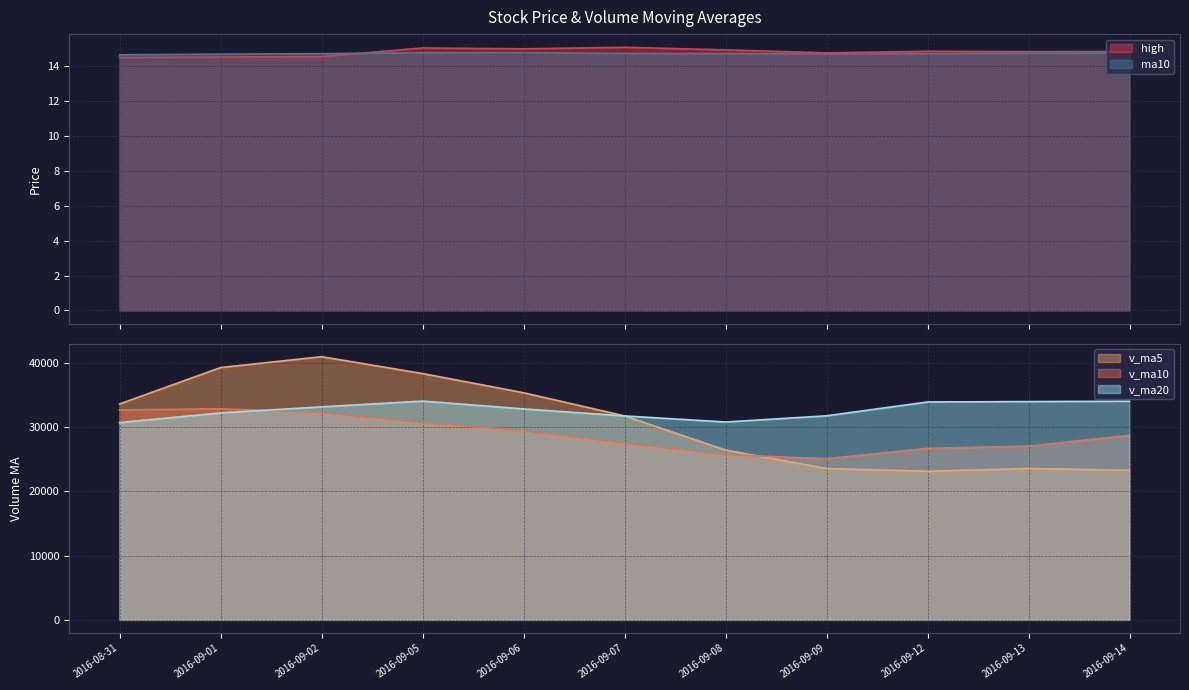

Is it true that ma10 equals 14.7 at 2016-09-09?

True